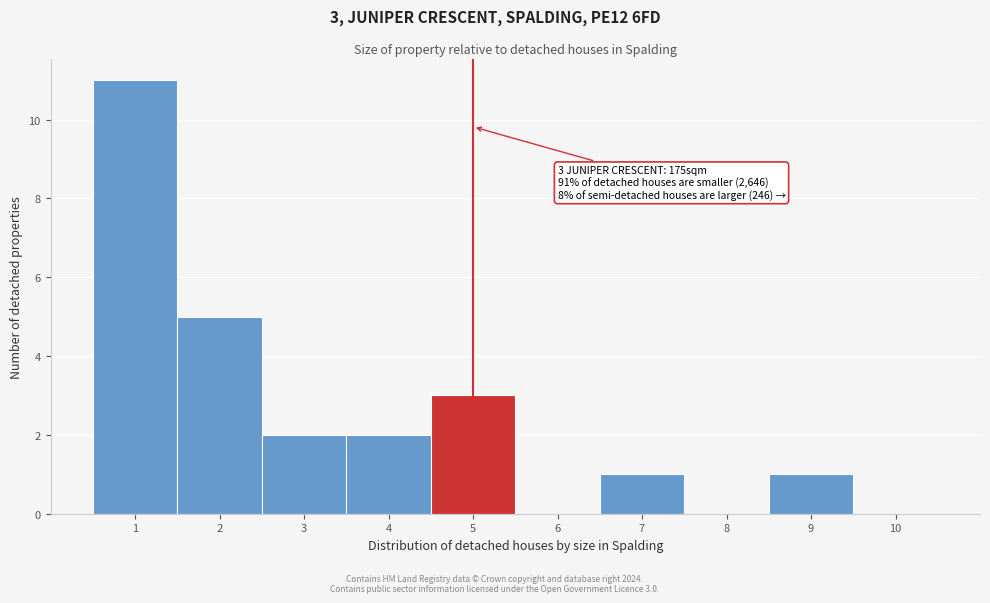

Over which range of the x-axis is the bar tallest?

0.5 to 1.5